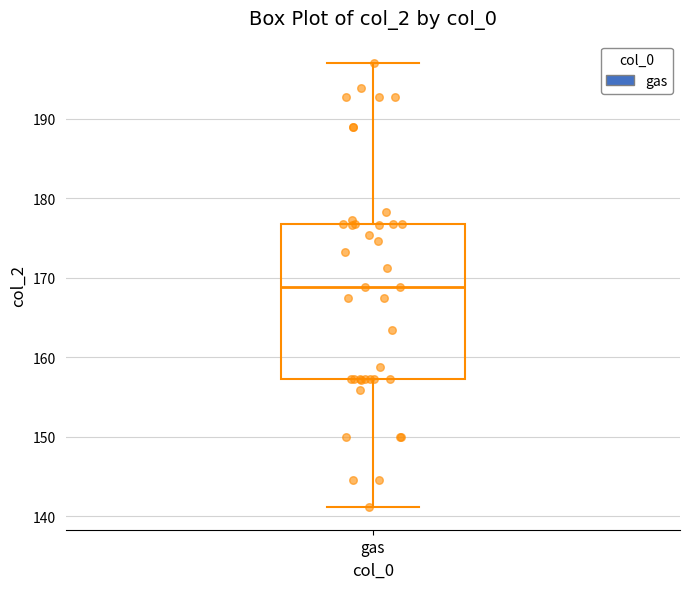

Where does the lower whisker of the box for gas end on the y-axis? The values are not printed on the chart, so give them approximately, as read against the axis.

141